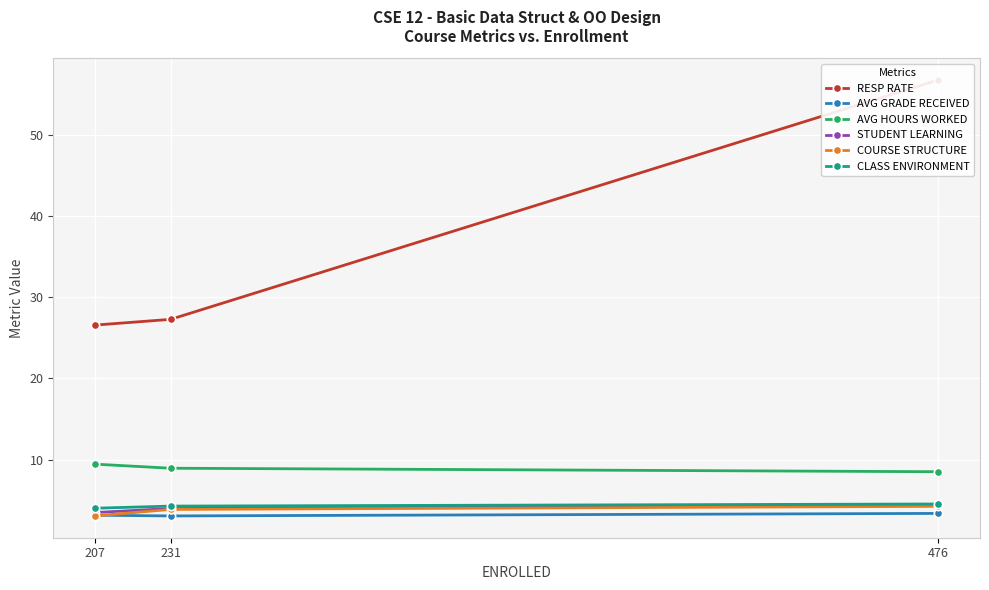

Which series has the widest spread of values?

RESP RATE